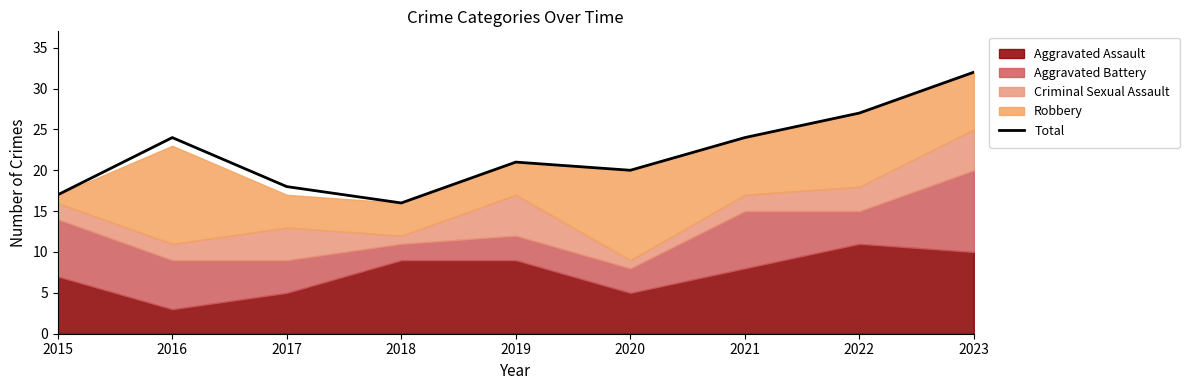

Which has a higher value, 2019 or 2022?

2022